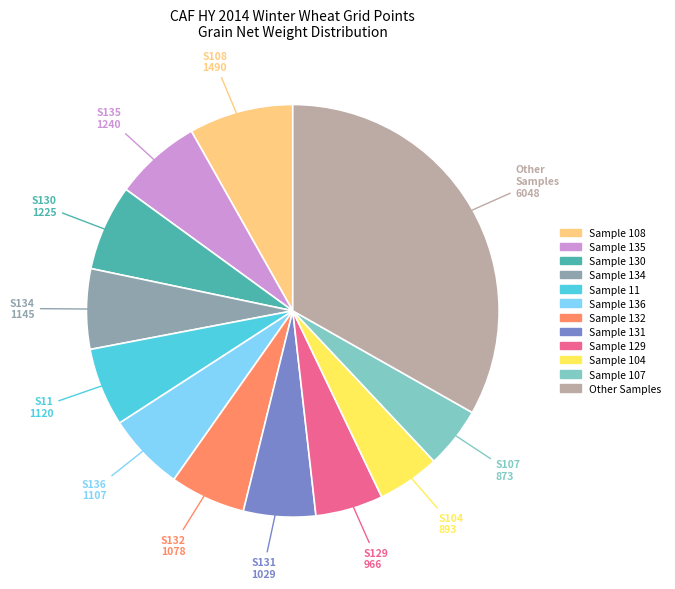

Is there a majority slice in this chart?

No